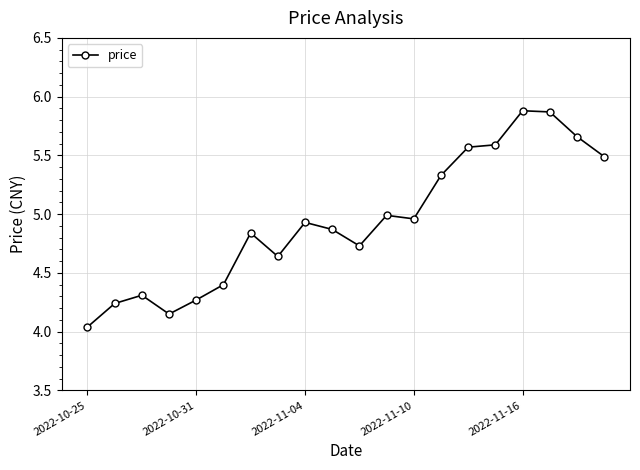

What is the difference between the second highest and second lowest values?

1.7